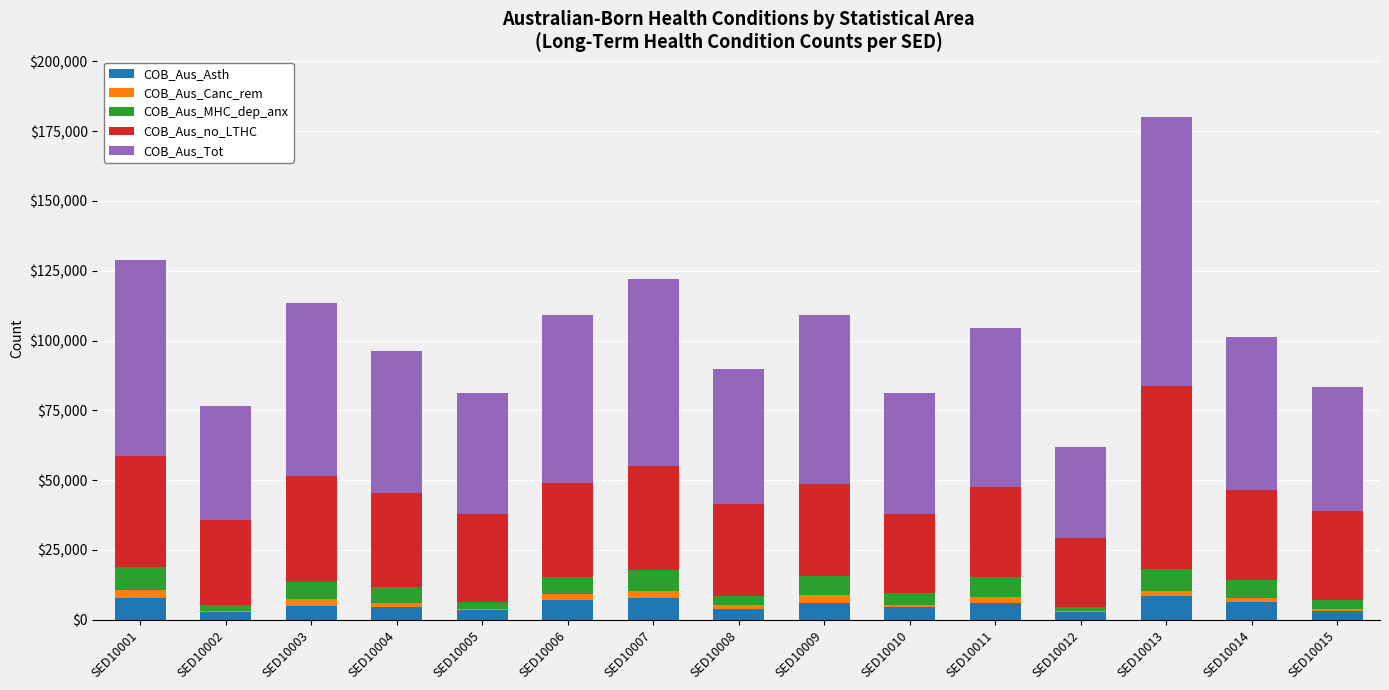

How many data points does each series have?

15